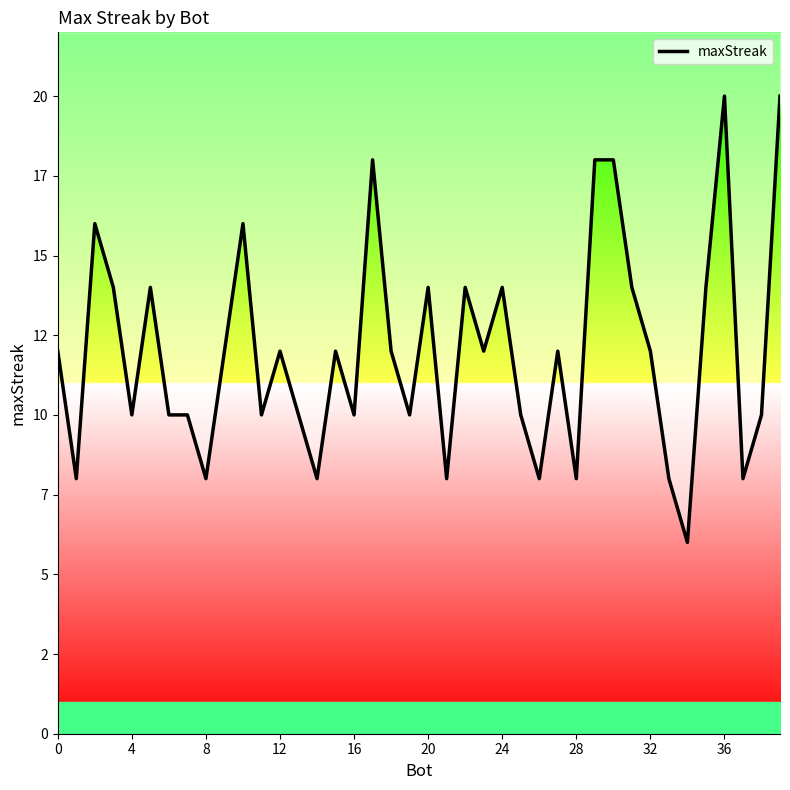

What is the sum of all values?

480